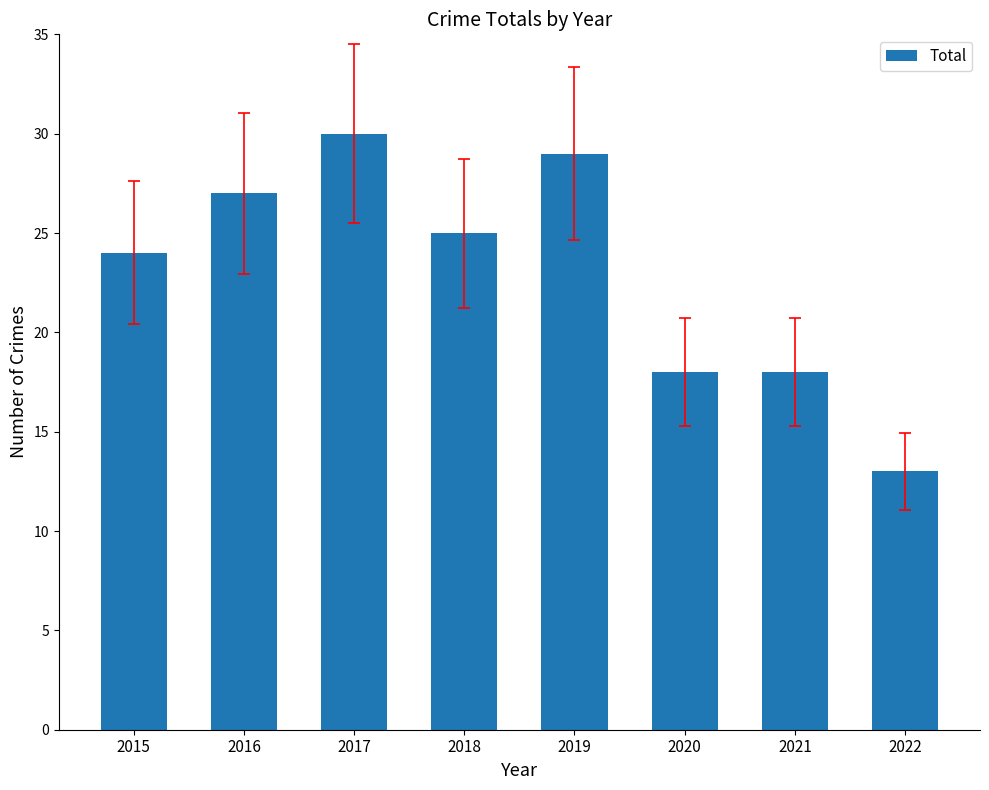

Reading left to right, what are all the values shown in this chart?

2015=24	2016=27	2017=30	2018=25	2019=29	2020=18	2021=18	2022=13